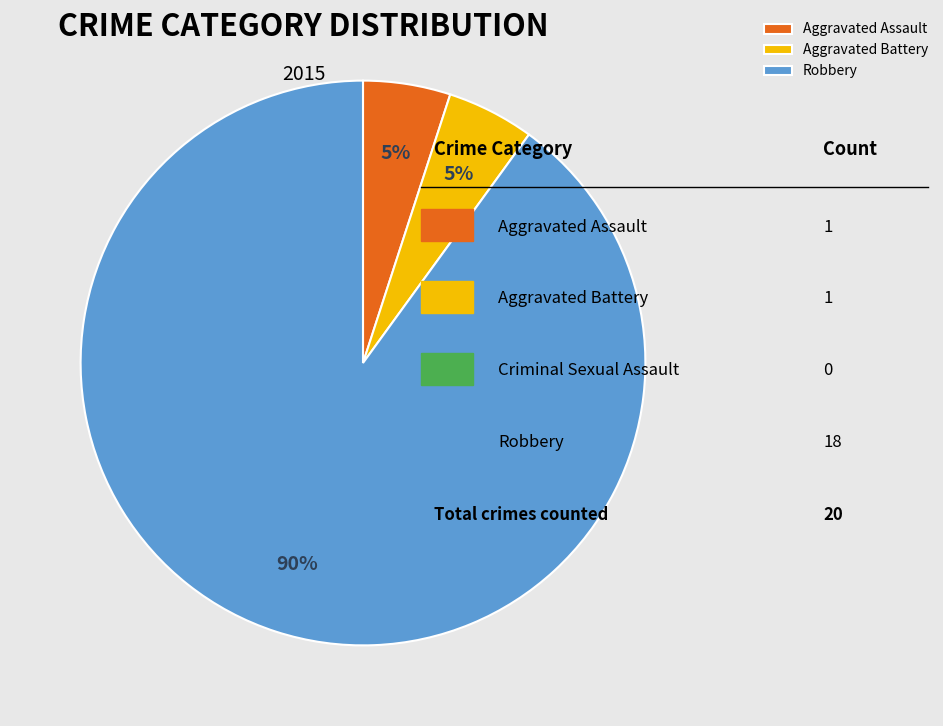

True or false: Aggravated Battery accounts for 13% of the total.

False